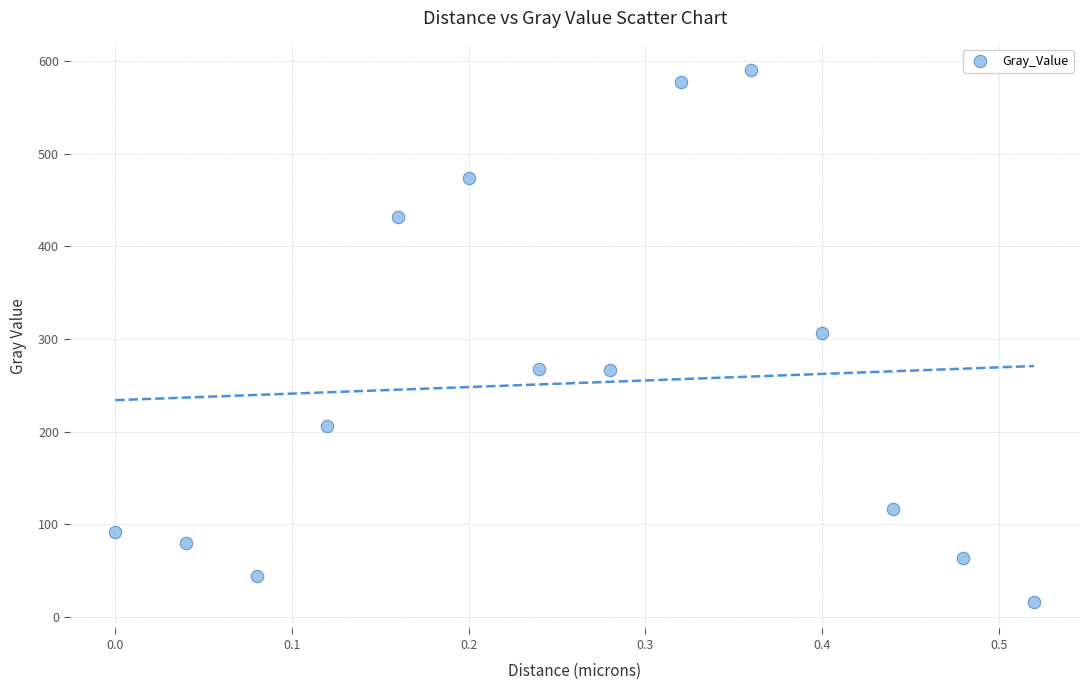

What is the range of Y values (max minus min)?

574.0